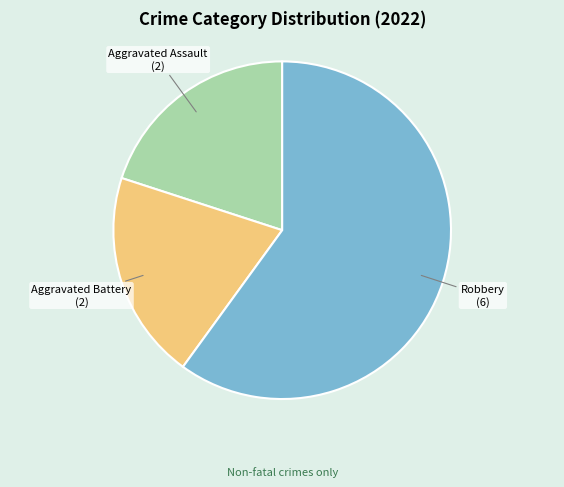

Which slice represents more than half of the pie?

Robbery